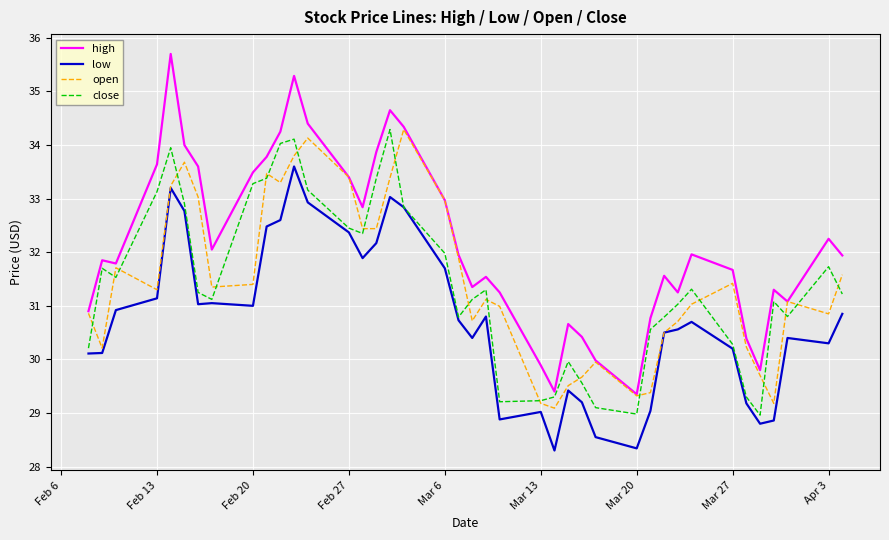

Which series has the largest total across all categories?

high